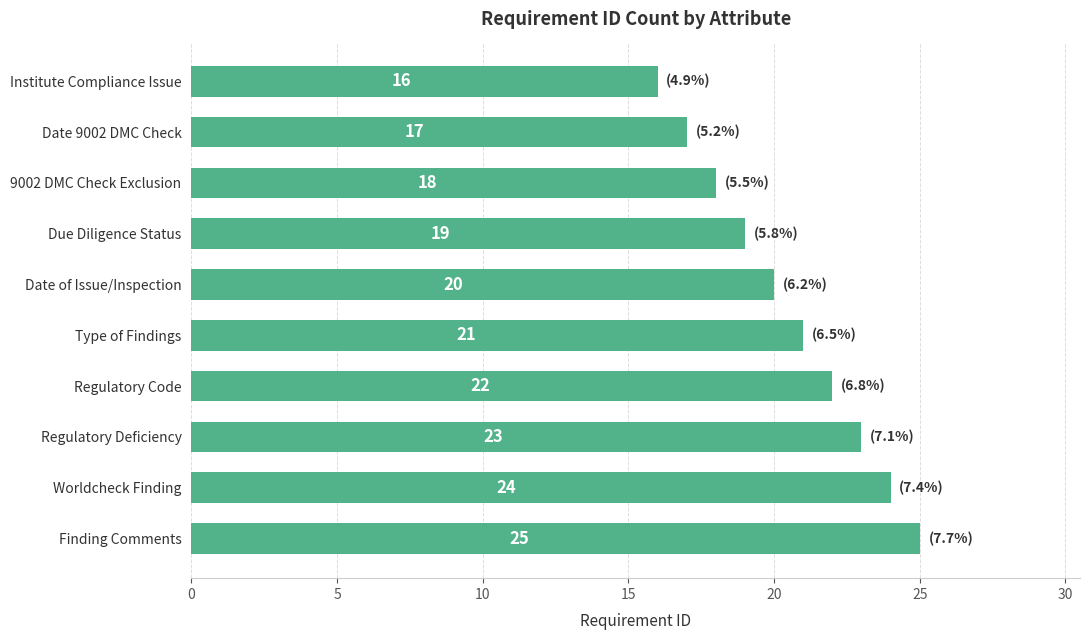

What is the change in value from Regulatory Deficiency to Date of Issue/Inspection?

-3